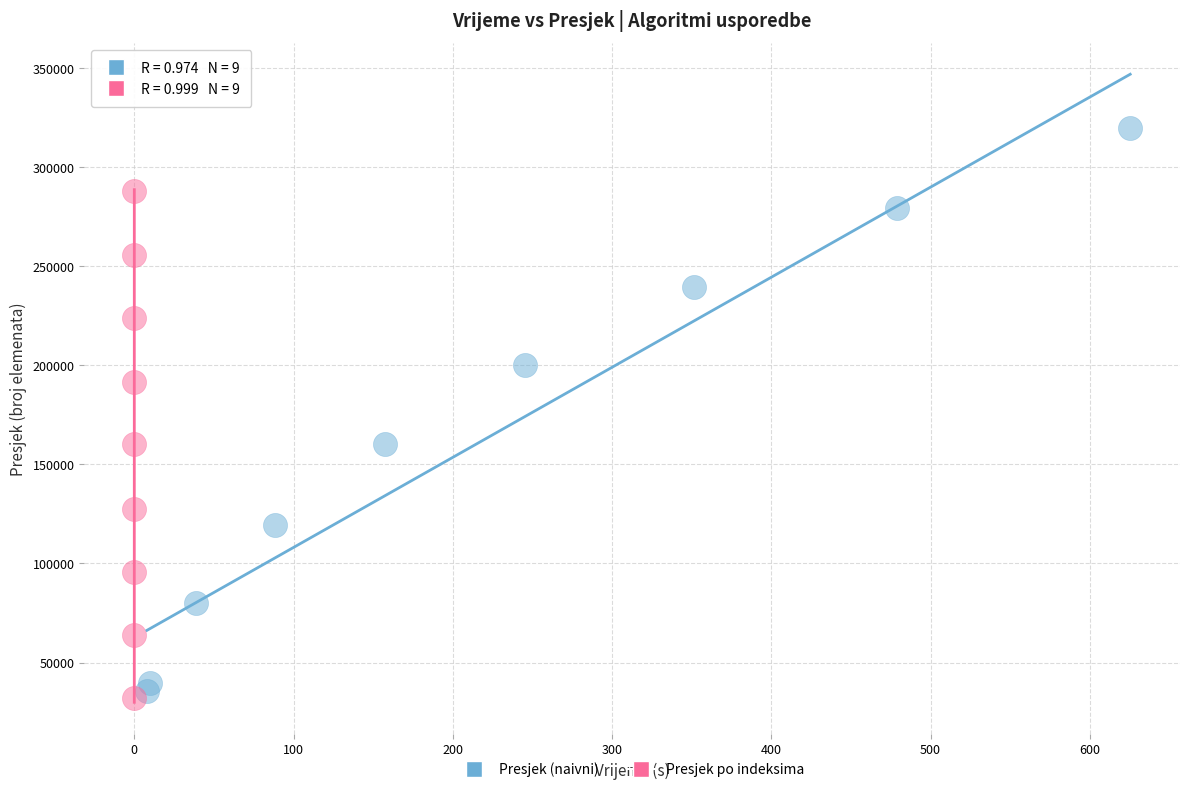

Which series contains the lowest Y value?

Presjek po indeksima